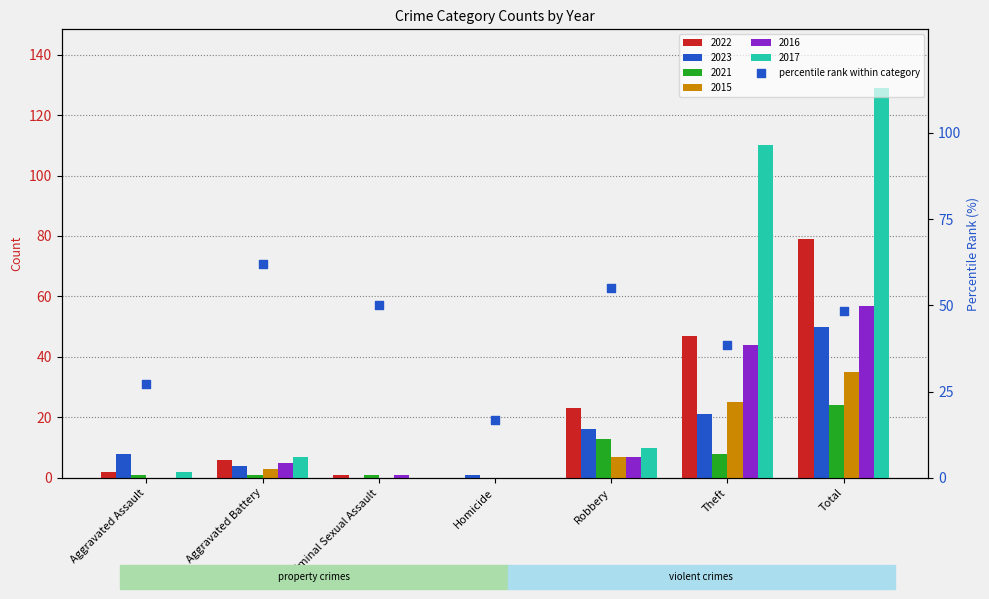

Which has a higher value, Criminal Sexual Assault or Robbery?

Robbery